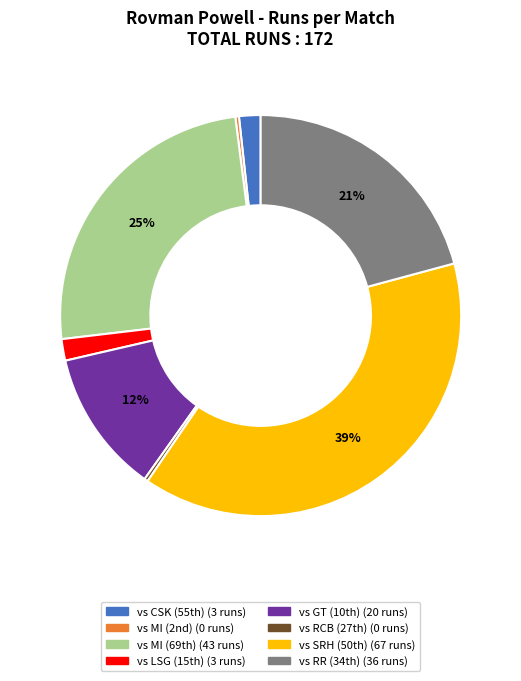

Is there any slice that represents more than half of the pie?

No